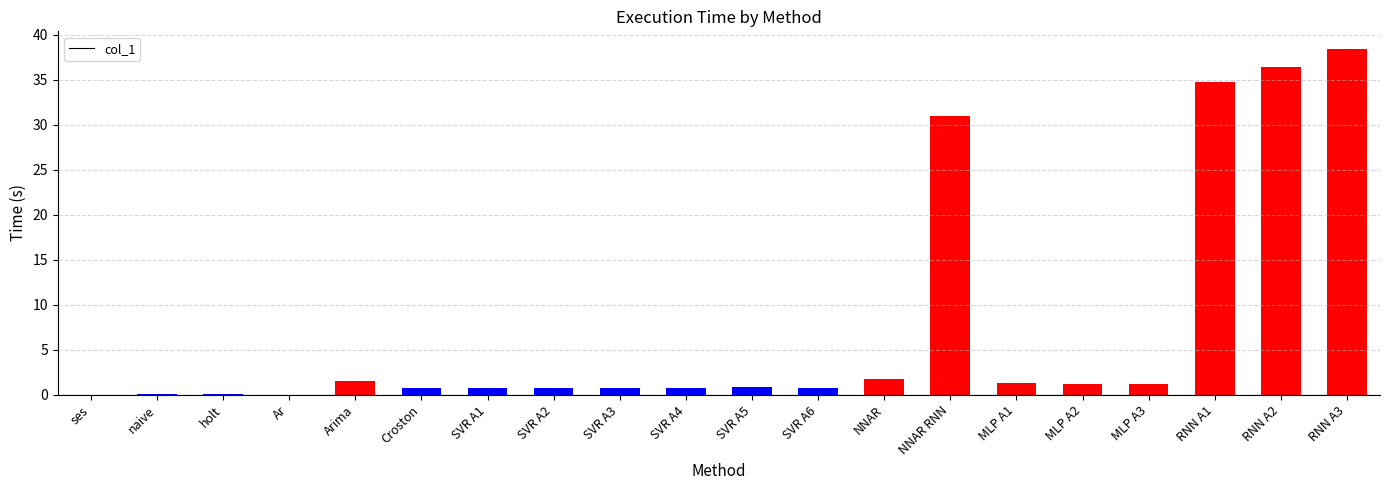

Where is the data nearest to the value 19?

NNAR RNN